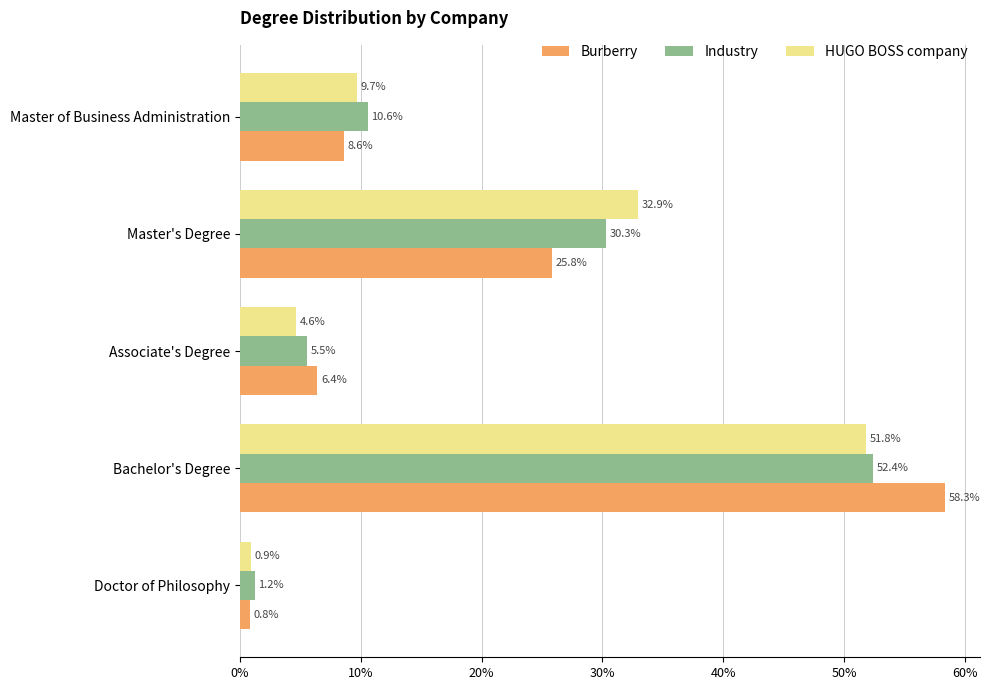

What are all the series names shown in the legend?

Burberry, Industry, HUGO BOSS company